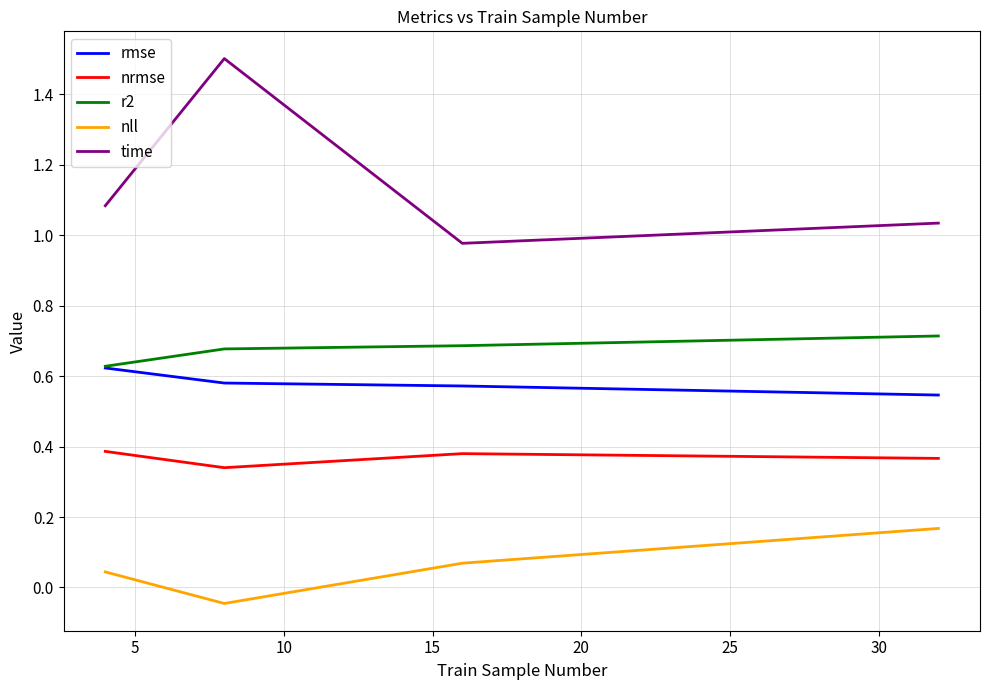

True or false: rmse and nrmse intersect in this chart.

False